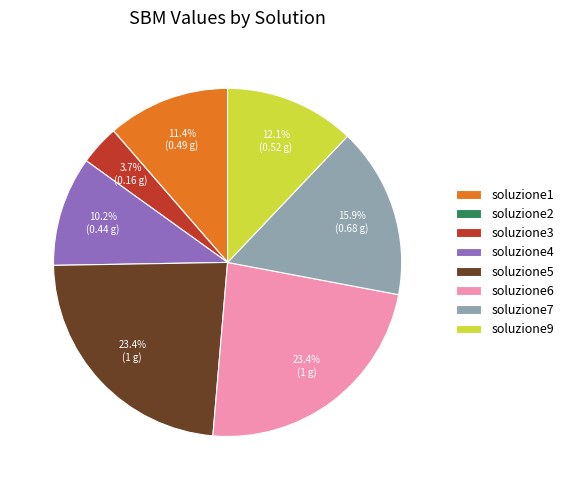

Do soluzione5 and soluzione3 together represent more than half of the pie?

No